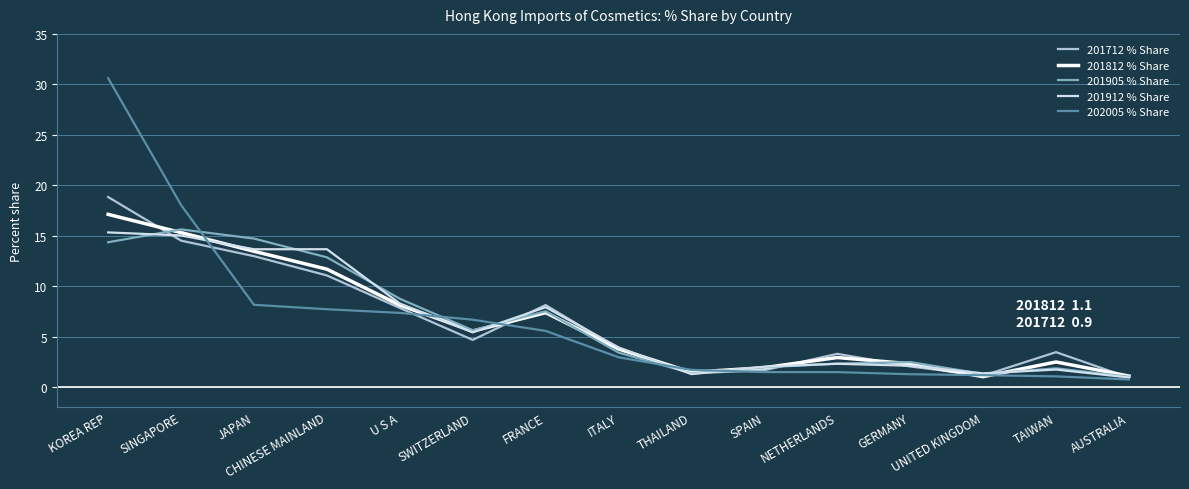

Is the value of 201912 % Share at U S A greater than the value of 202005 % Share at U S A?

Yes